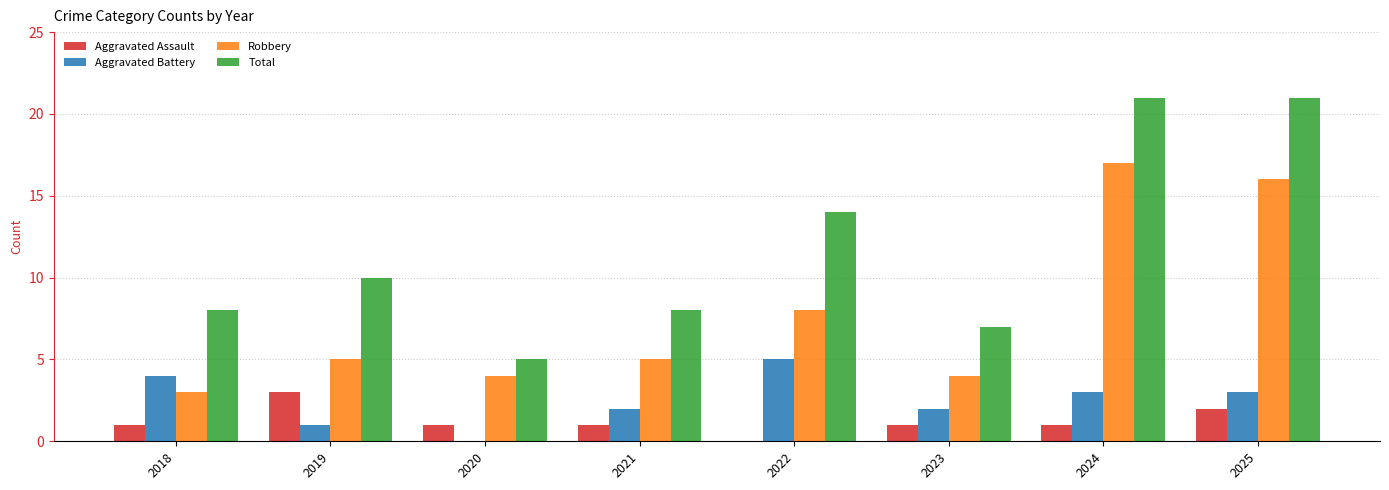

What is the difference between the Aggravated Assault values at 2019 and 2021?

2